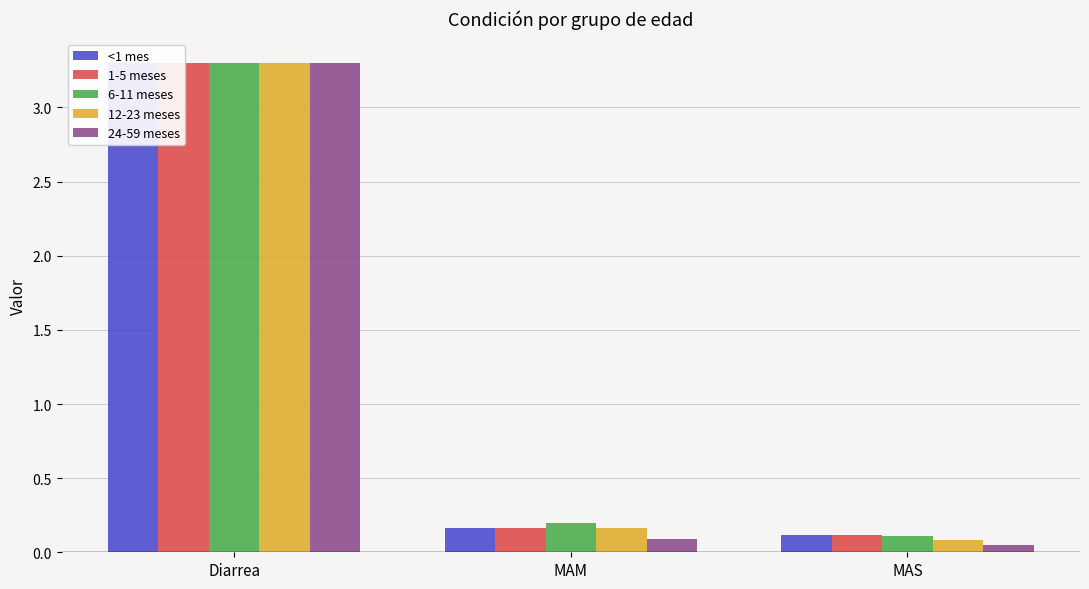

What is the average value of the 1-5 meses series?

1.2